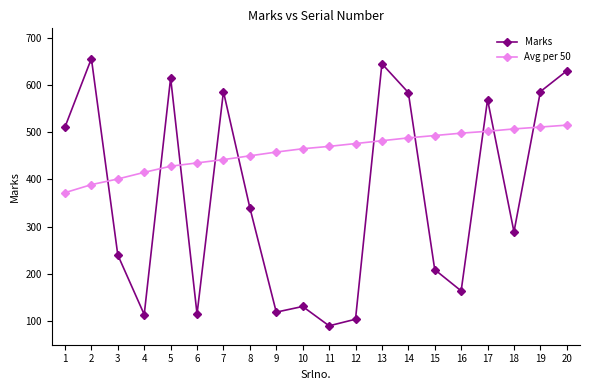

What is the average value of the Avg per 50 series?

460